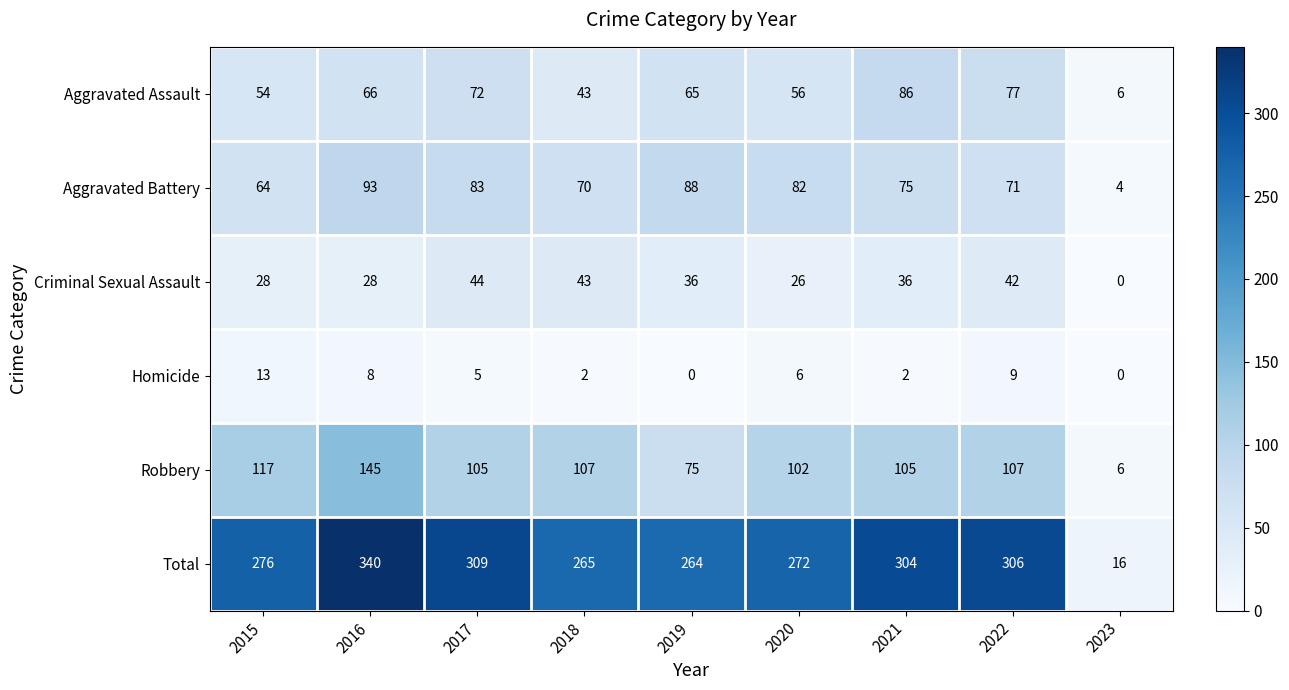

What is the average value of the Total series?

261